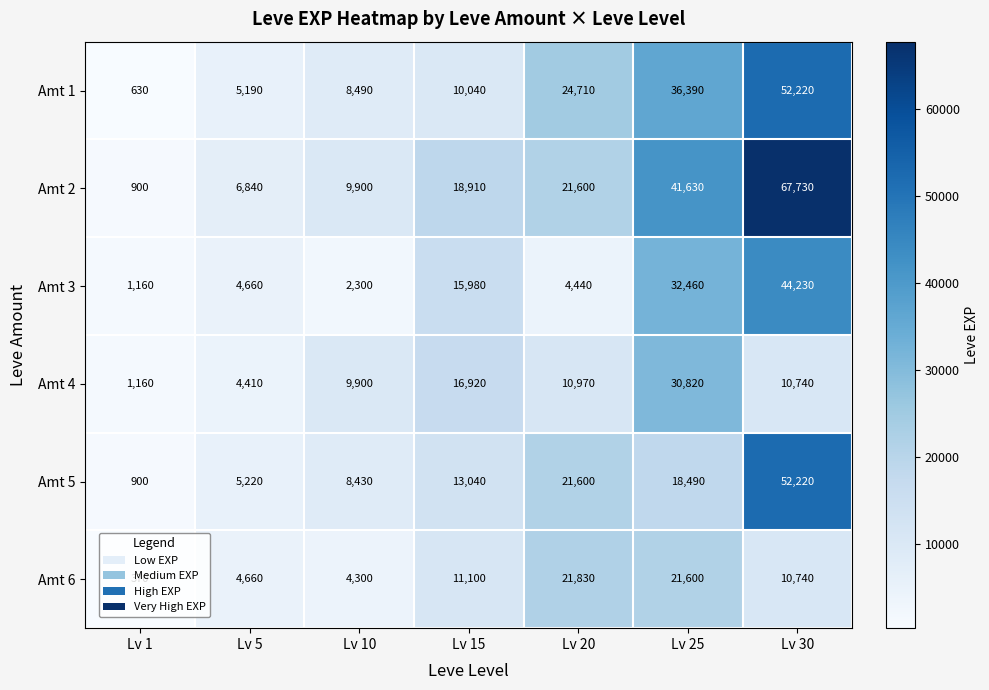

True or false: Amt 6 has a value of 10740 at Lv 30.

True